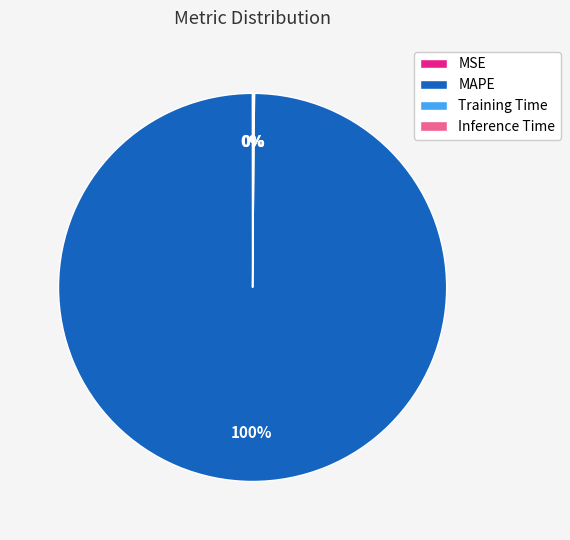

Is there any slice that represents more than half of the pie?

Yes